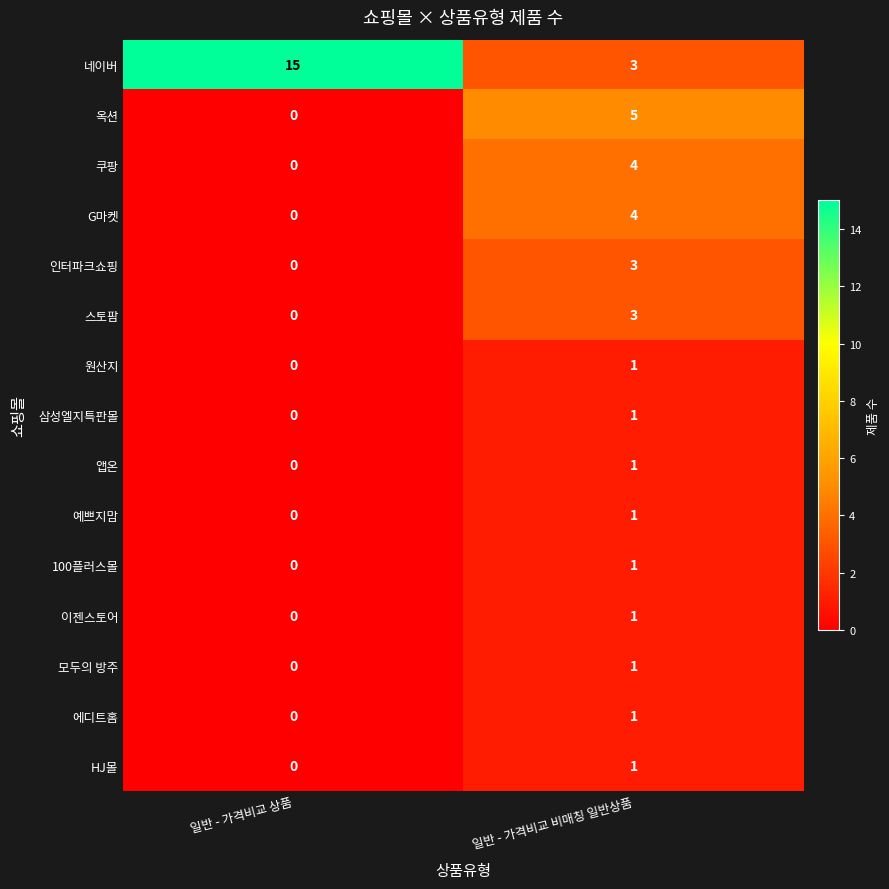

Reading left to right, extract all data points from this chart.

네이버: 15	3
옥션: 0	5
쿠팡: 0	4
G마켓: 0	4
인터파크쇼핑: 0	3
스토팜: 0	3
원산지: 0	1
삼성엘지특판몰: 0	1
앱온: 0	1
예쁘지맘: 0	1
100플러스몰: 0	1
이젠스토어: 0	1
모두의 방주: 0	1
에디트홈: 0	1
HJ몰: 0	1